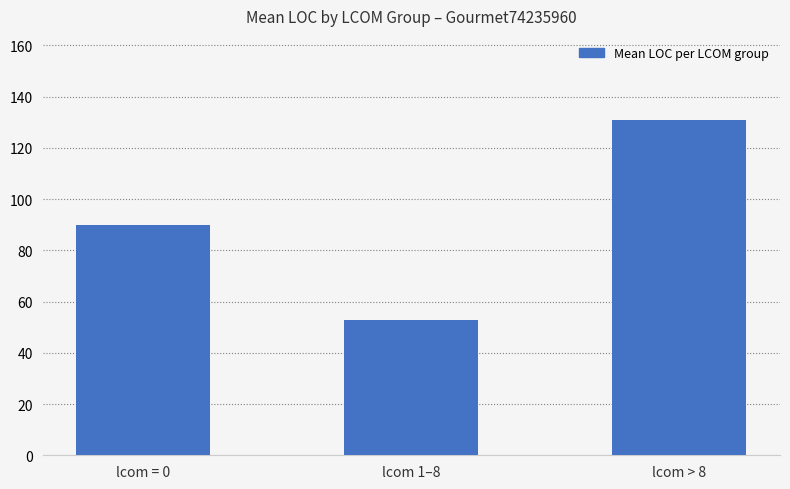

What is the smallest value displayed?

52.8